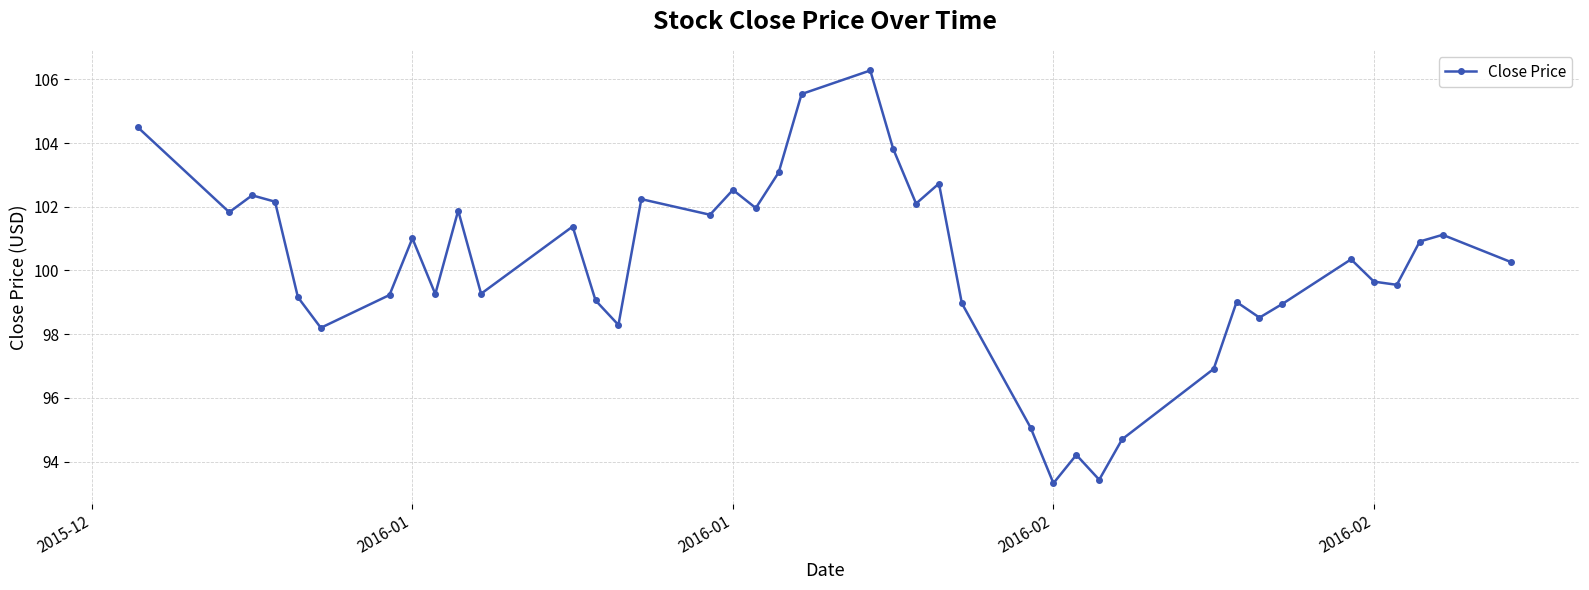

What is the value of the 8th point from the left?

101.0